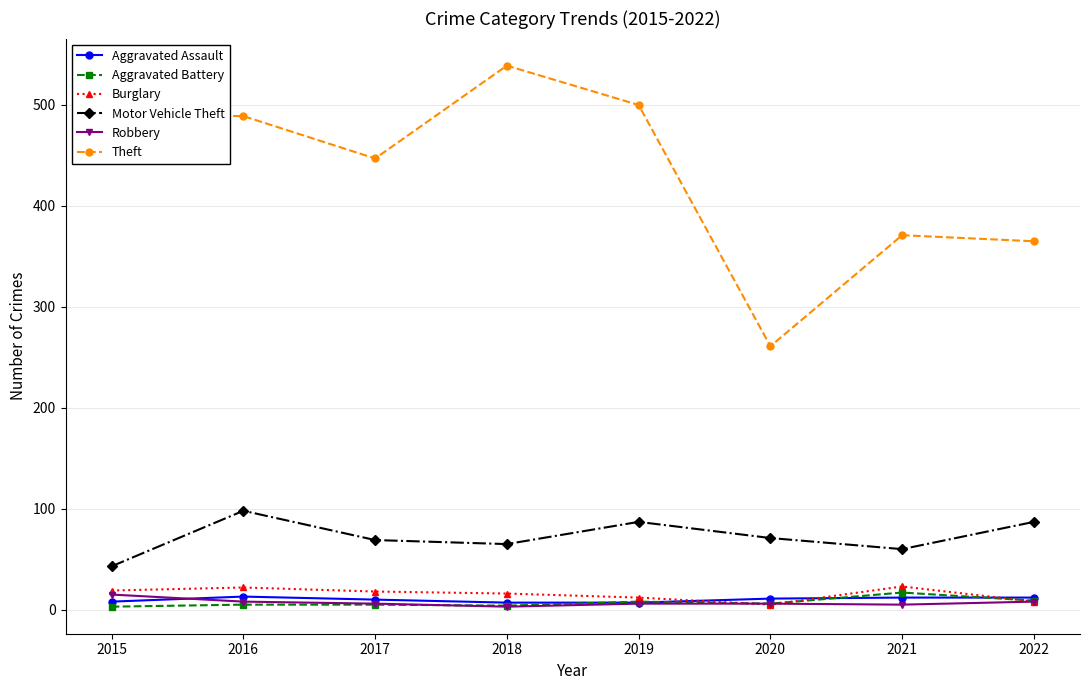

At 2021, list the series in order from largest to smallest.

Theft, Motor Vehicle Theft, Burglary, Aggravated Battery, Aggravated Assault, Robbery